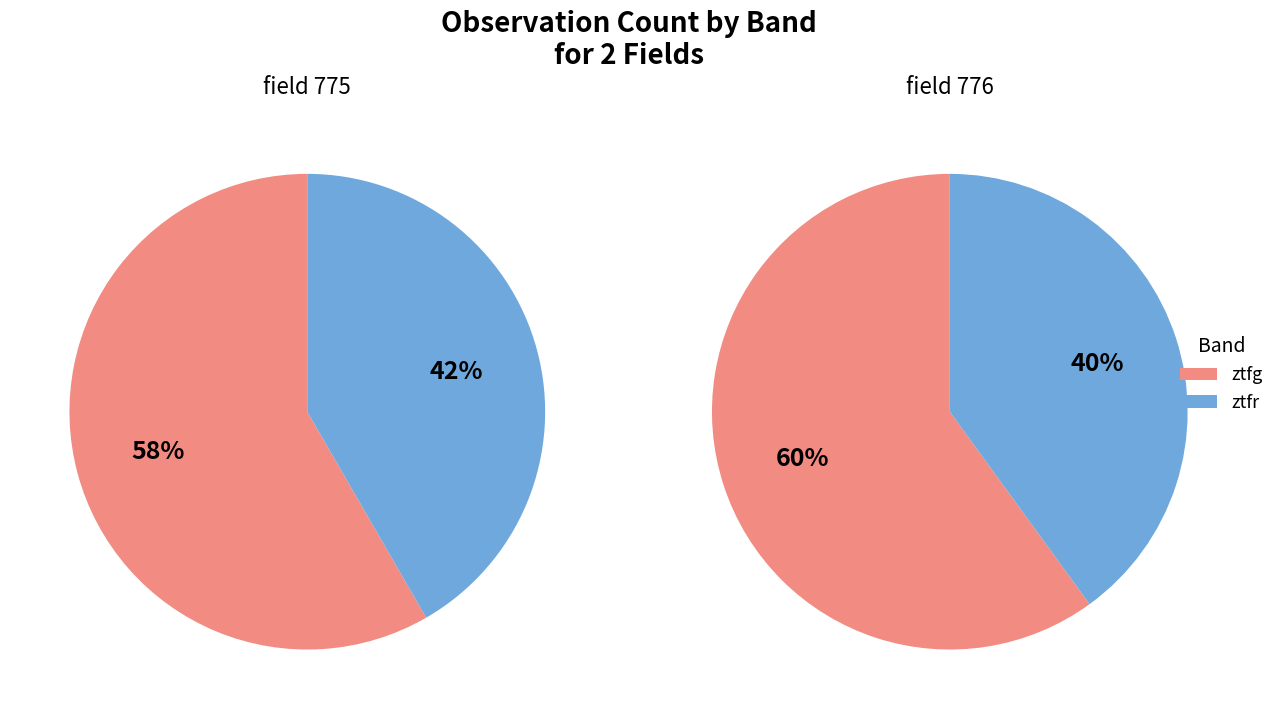

Is there any slice that represents more than half of the pie?

Yes